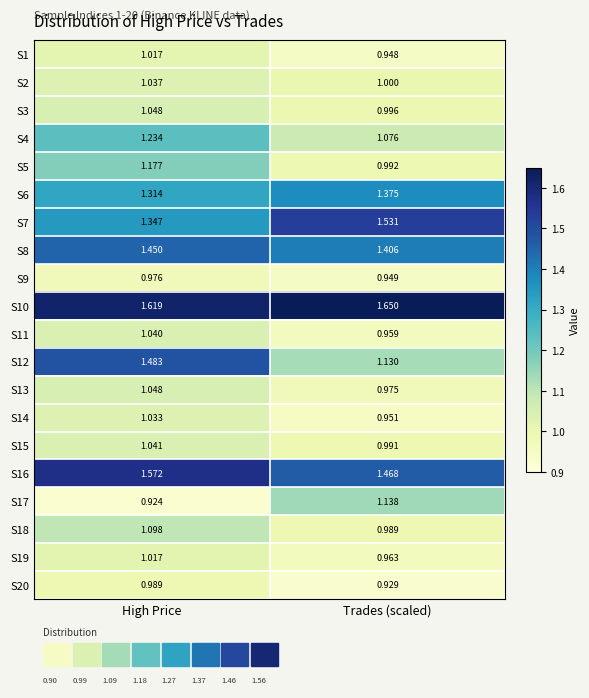

Where is S10 nearest to the value 1?

High Price